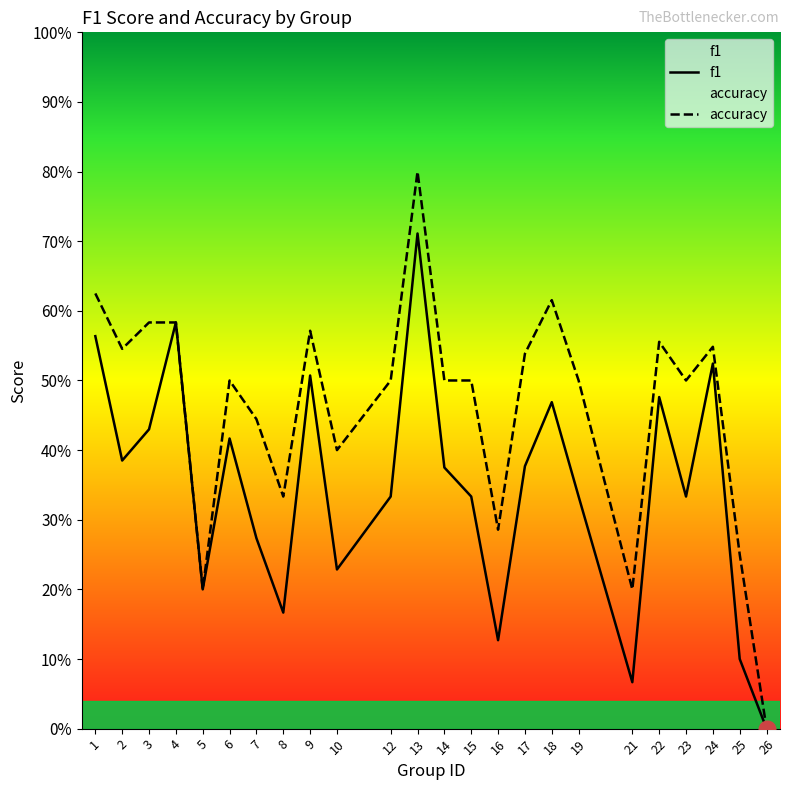

Reading left to right, transcribe all the data shown in this chart.

f1: 1=0.6	2=0.4	3=0.4	4=0.6	5=0.2	6=0.4	7=0.3	8=0.2	9=0.5	10=0.2	12=0.3	13=0.7	14=0.4	15=0.3	16=0.1	17=0.4	18=0.5	19=0.3	21=0.1	22=0.5	23=0.3	24=0.5	25=0.1	26=0.0
accuracy: 1=0.6	2=0.5	3=0.6	4=0.6	5=0.2	6=0.5	7=0.4	8=0.3	9=0.6	10=0.4	12=0.5	13=0.8	14=0.5	15=0.5	16=0.3	17=0.5	18=0.6	19=0.5	21=0.2	22=0.6	23=0.5	24=0.5	25=0.2	26=0.0